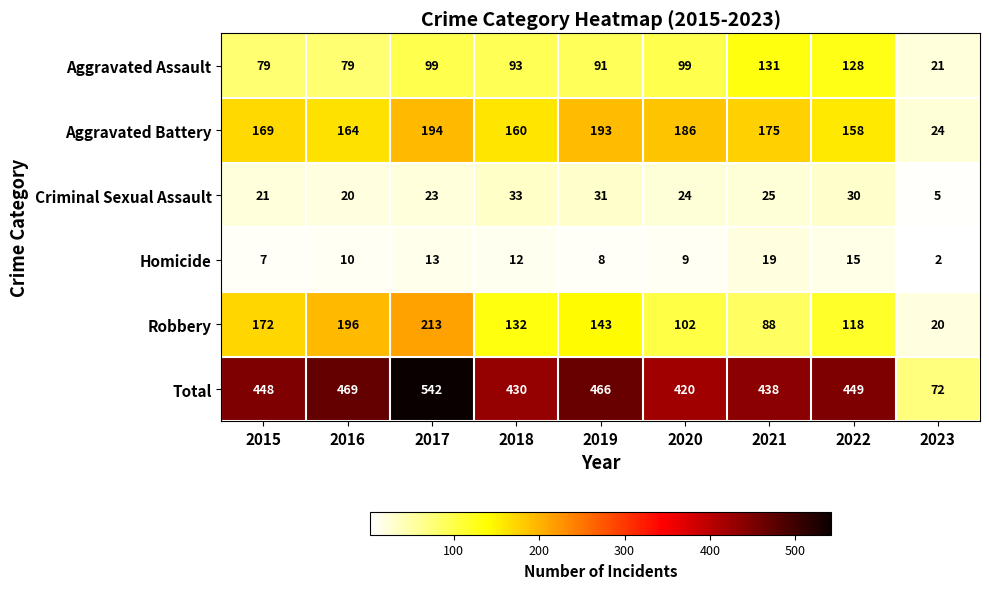

The value of Criminal Sexual Assault at 2015 is 21. True or false?

True